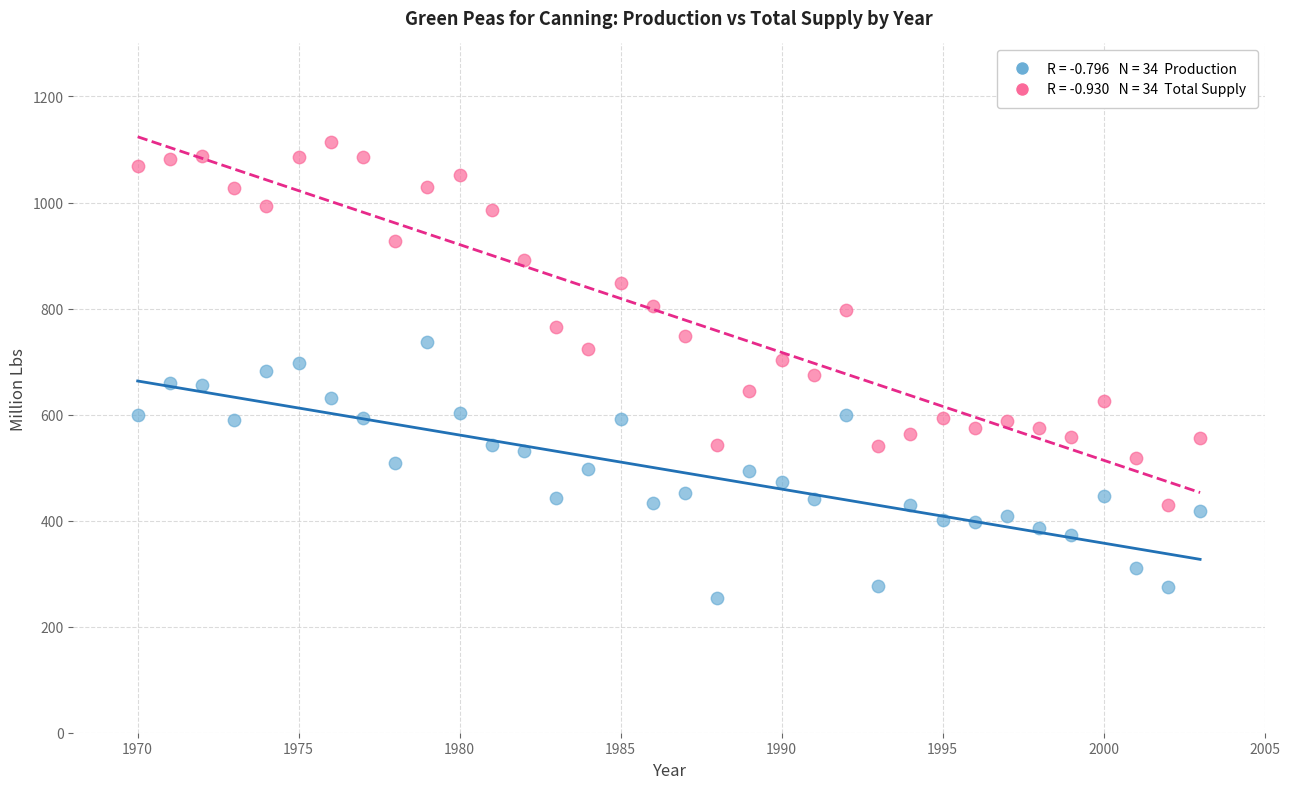

Across all data points, what is the range of Y values (max minus min)?

860.5